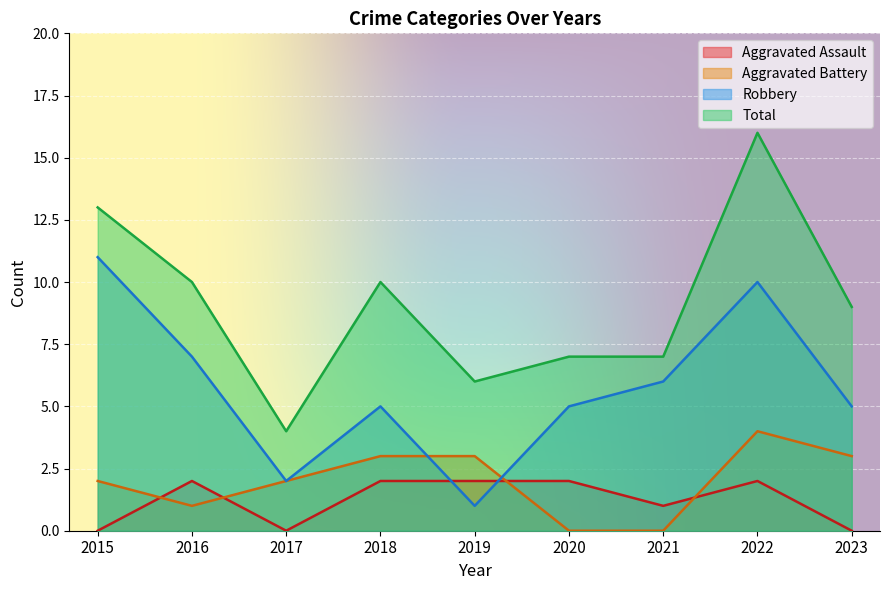

At which label does Aggravated Battery reach its minimum?

2020